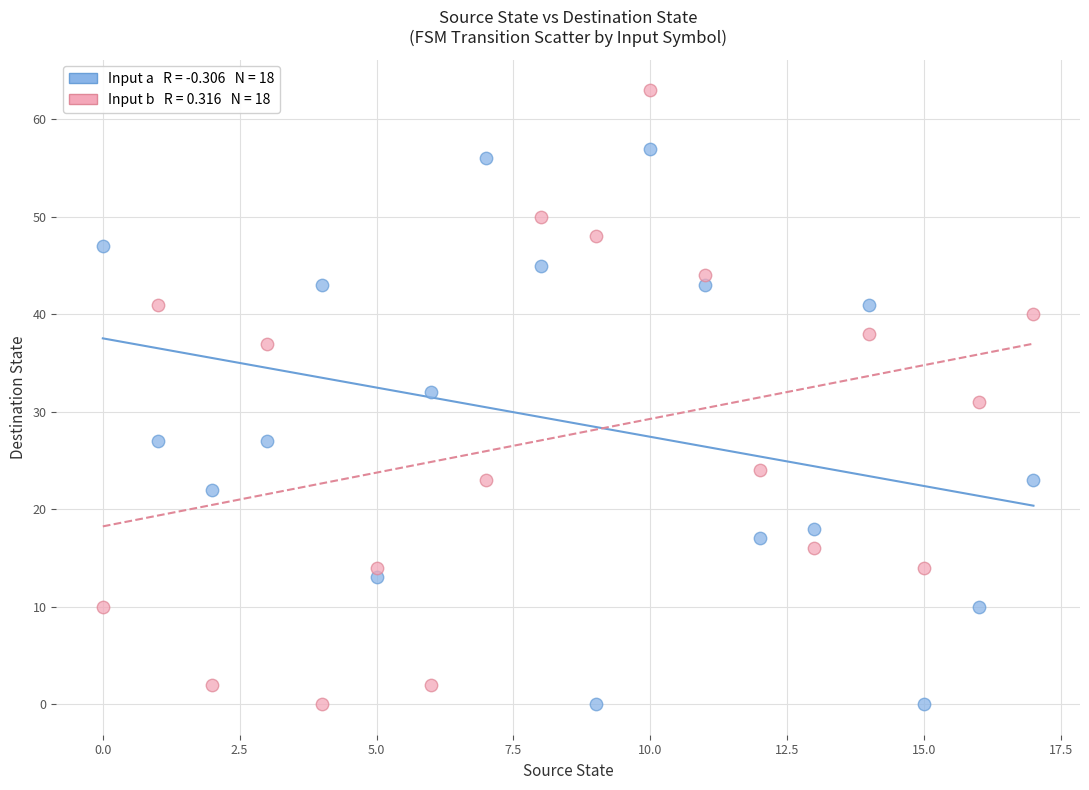

Across all data points, what is the range of Y values (max minus min)?

63